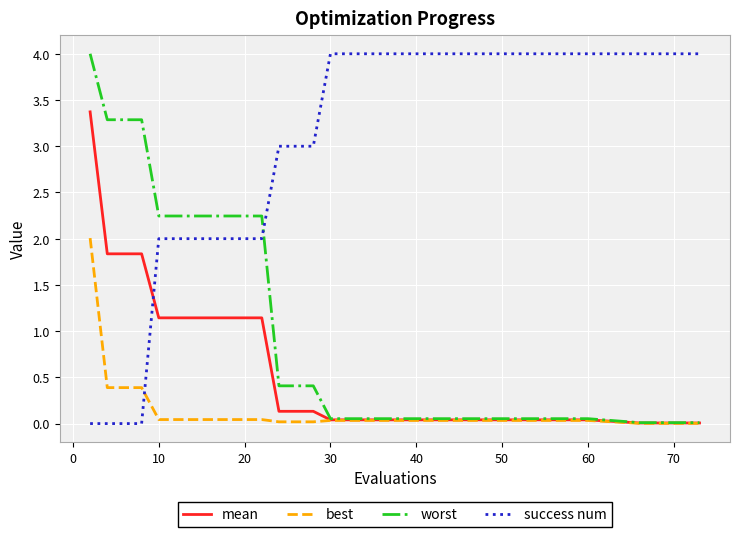

Rank the series by their average value, from highest to lowest.

success num, worst, mean, best